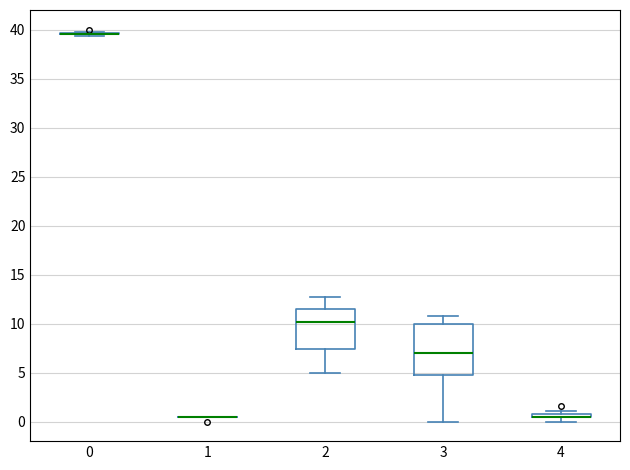

Comparing the boxes themselves (not the whiskers), which one is the tallest?

3